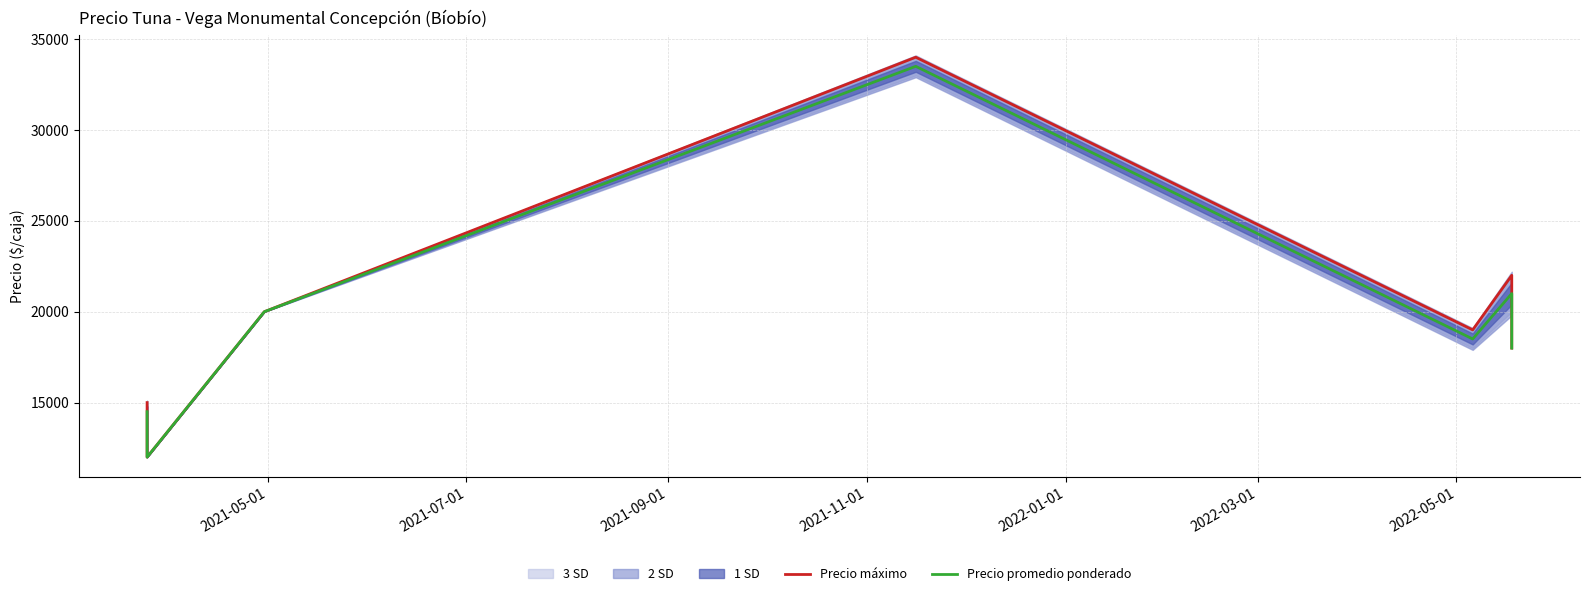

The value of Precio promedio ponderado at 2021-07-01 is 18793. True or false?

False